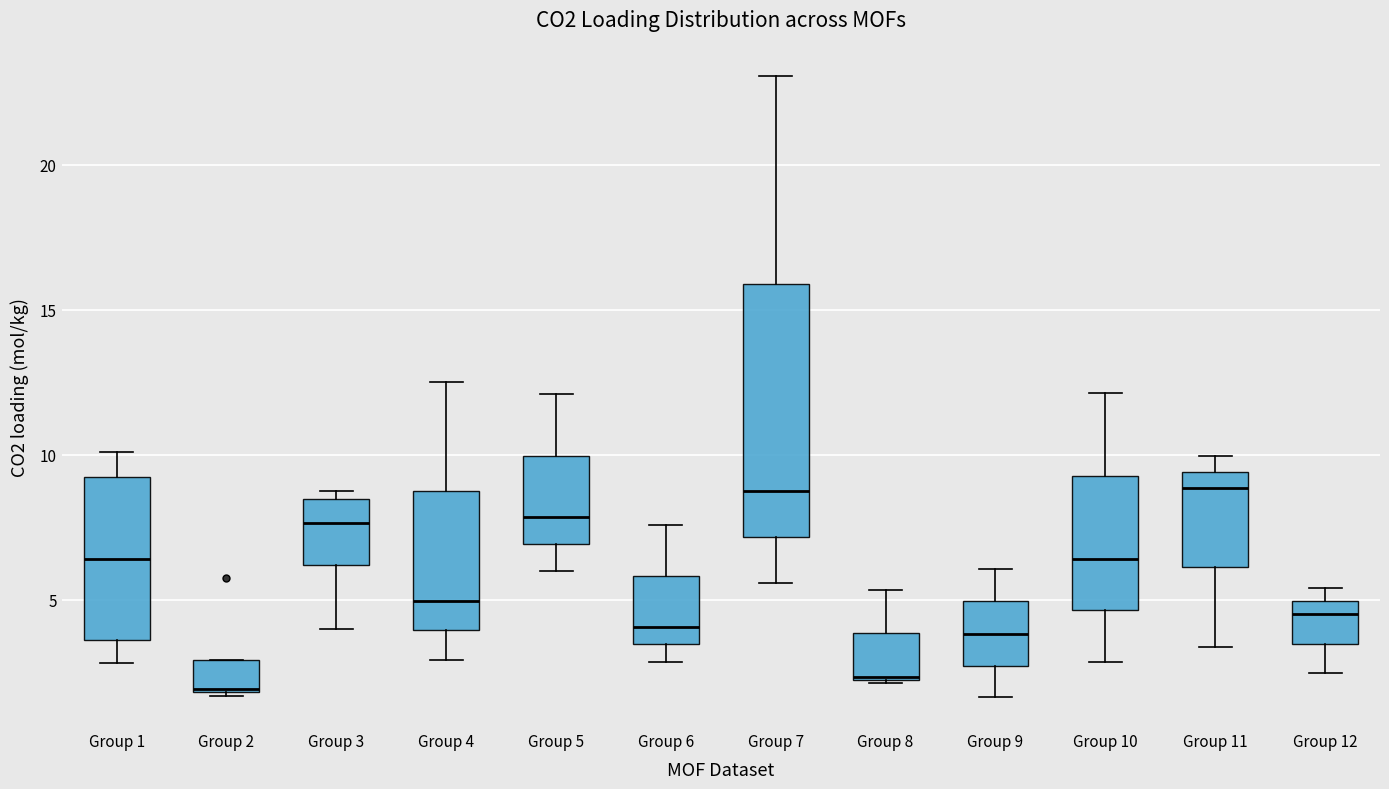

Reading left to right, read every box against the y-axis: the position of its median line, the range the box covers, and the ends of its whiskers. The values are not printed on the chart, so give them approximately, as read against the axis.

Group 1: median 6.5, box 3.5 to 9.0, whiskers 3.0 to 10.0
Group 2: median 2.0, box 2.0 to 3.0, whiskers 1.5 to 3.0
Group 3: median 7.5, box 6.0 to 8.5, whiskers 4.0 to 8.5 (just above the box's upper edge)
Group 4: median 5.0, box 4.0 to 8.5, whiskers 3.0 to 12.5
Group 5: median 8.0, box 7.0 to 10.0, whiskers 6.0 to 12.0
Group 6: median 4.0, box 3.5 to 6.0, whiskers 3.0 to 7.5
Group 7: median 8.5, box 7.0 to 16.0, whiskers 5.5 to 23.0
Group 8: median 2.5, box 2.0 to 4.0, whiskers 2.0 to 5.5
Group 9: median 4.0, box 2.5 to 5.0, whiskers 1.5 to 6.0
Group 10: median 6.5, box 4.5 to 9.5, whiskers 3.0 to 12.0
Group 11: median 9.0, box 6.0 to 9.5, whiskers 3.5 to 10.0
Group 12: median 4.5, box 3.5 to 5.0, whiskers 2.5 to 5.5